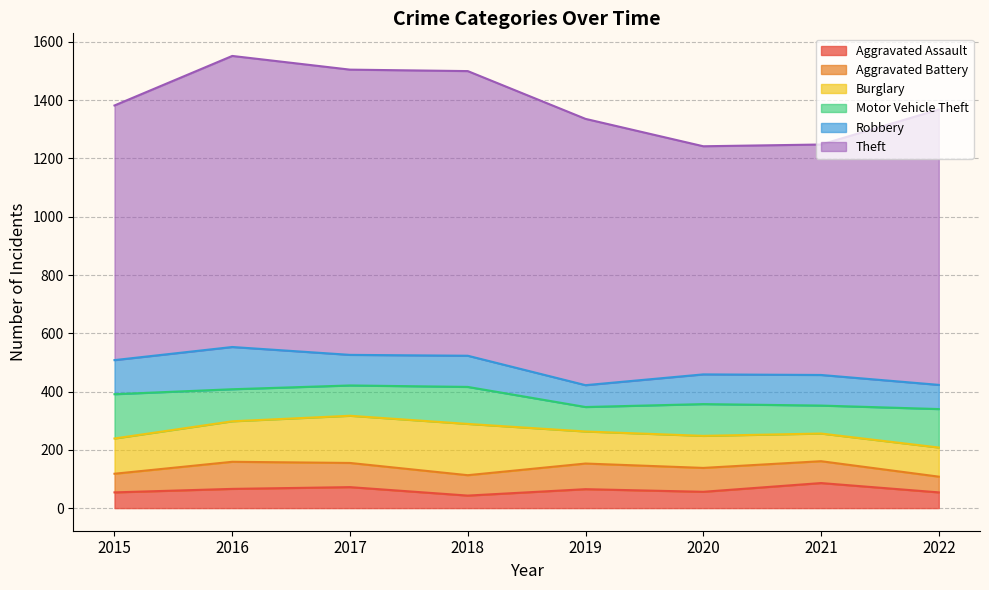

Which category has the lowest value across all series?

2018